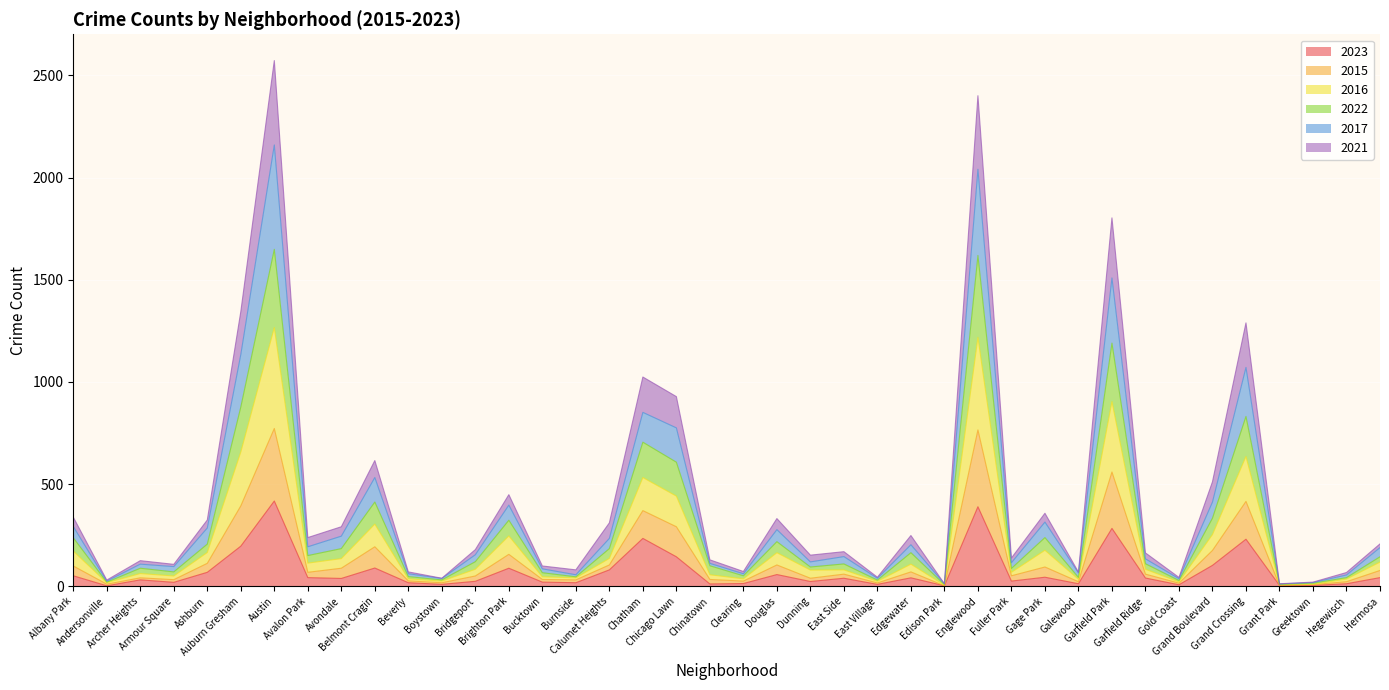

What is the maximum value for 2023?

417